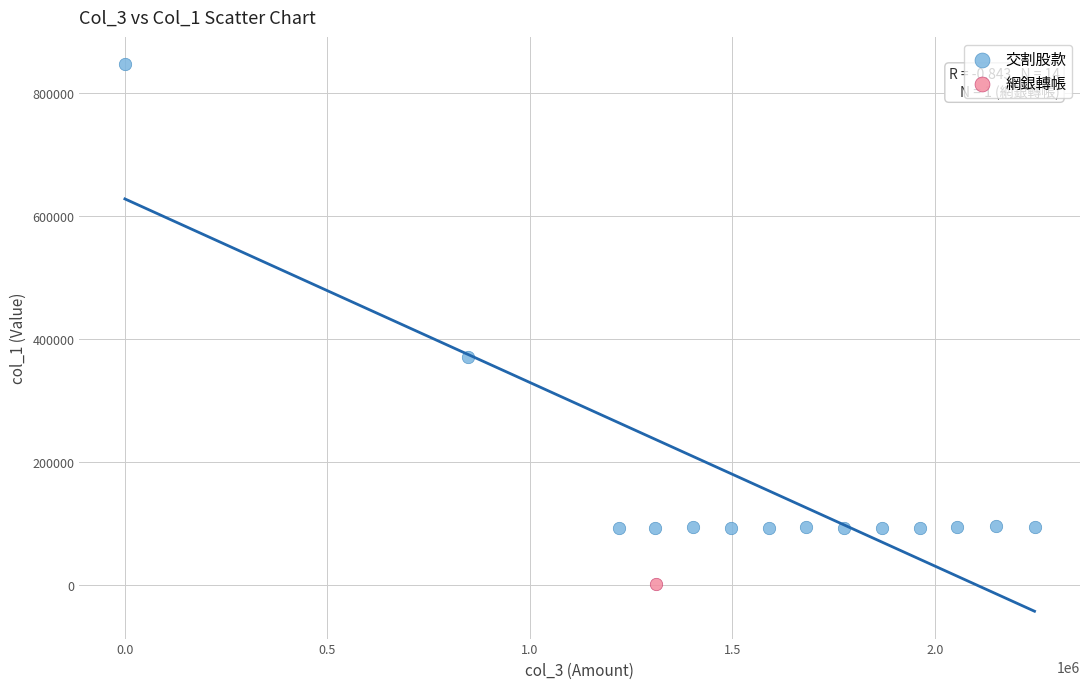

What are all the series names shown in the legend?

交割股款, 網銀轉帳